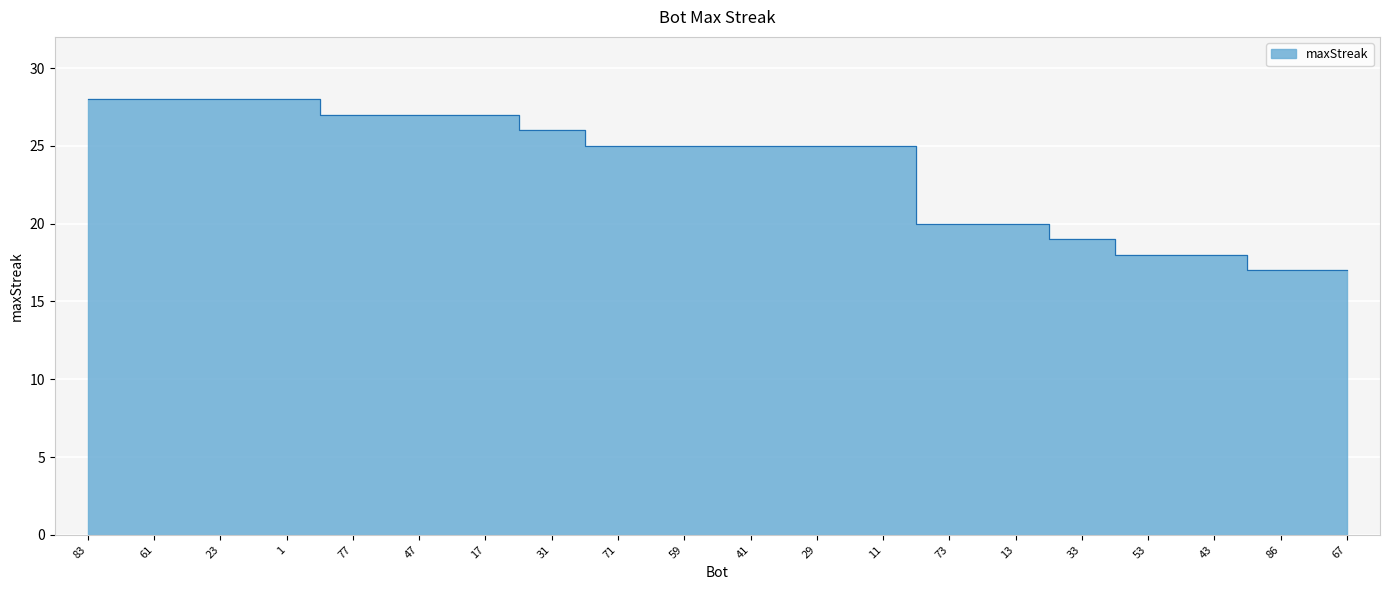

How many values exceed 25?

8